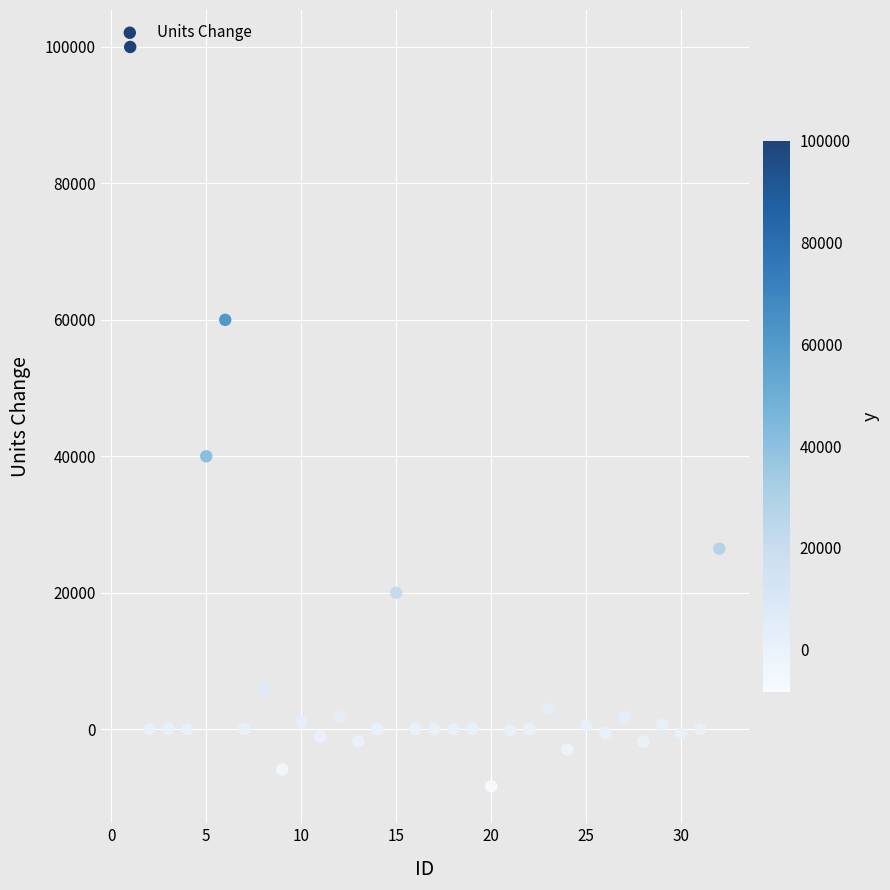

What is the range of Y values (max minus min)?

108374.4